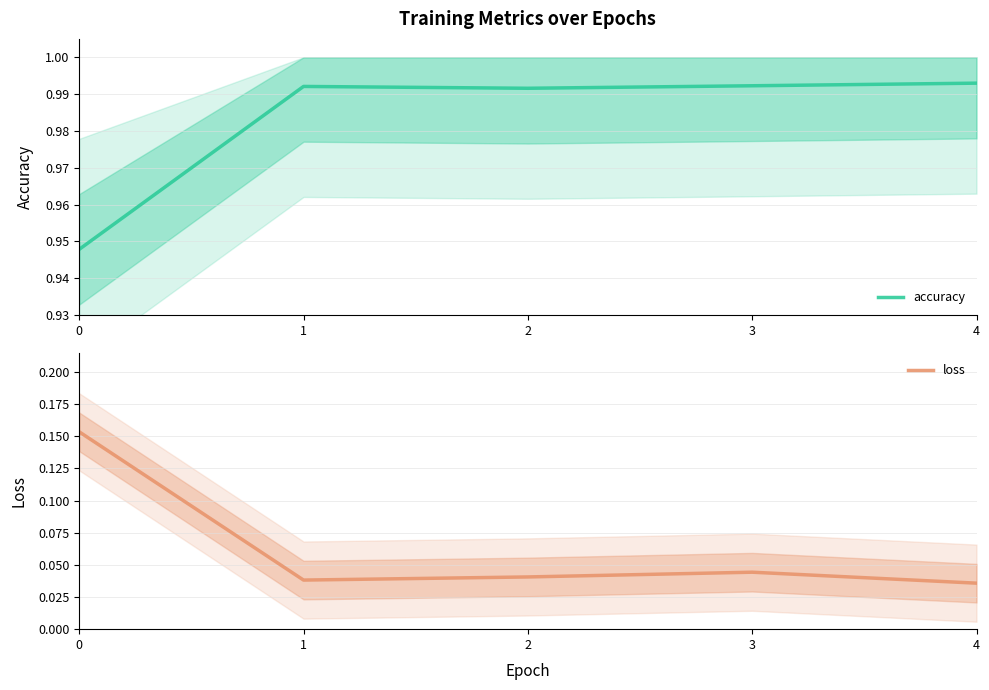

How many interior local peaks does the accuracy series have?

1